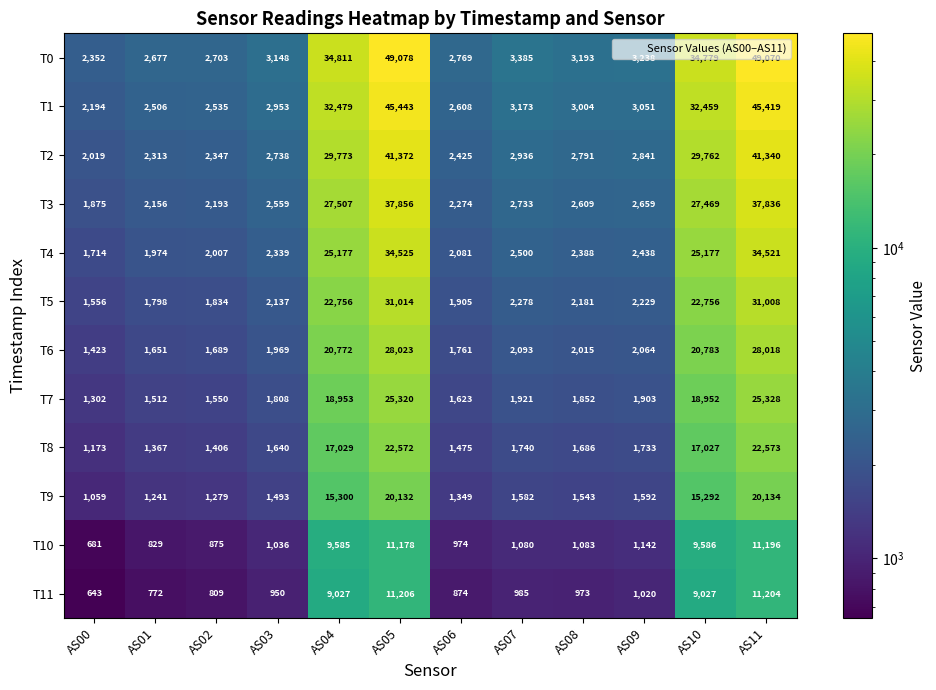

True or false: T6 has a value of 1761 at AS06.

True